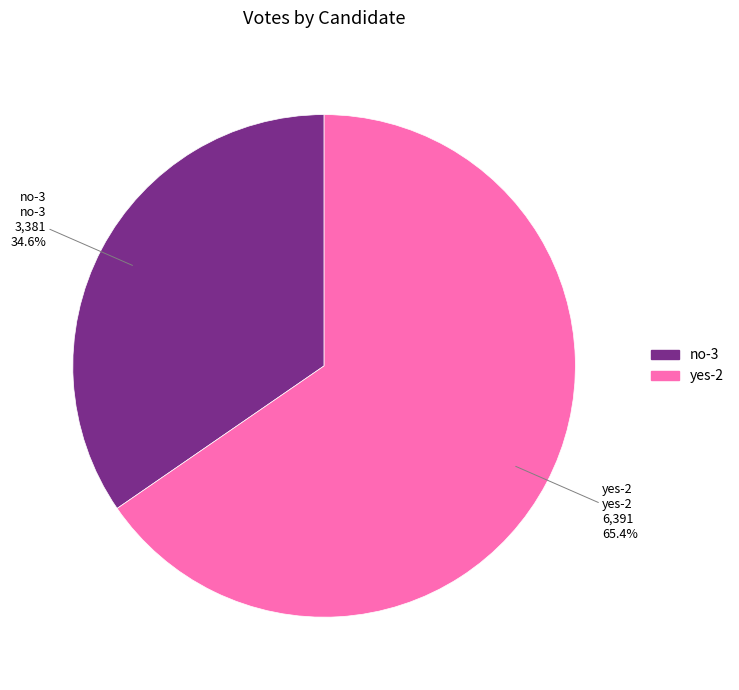

Which slice is the largest?

yes-2